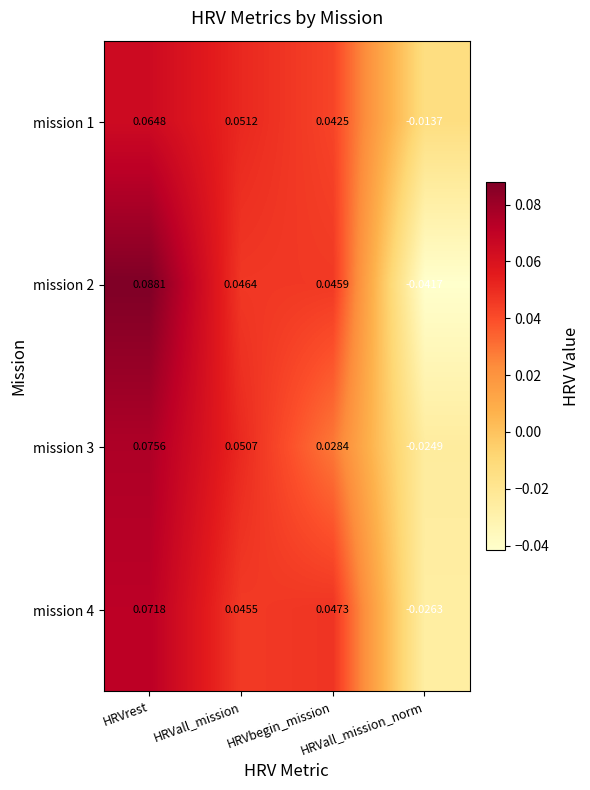

Which series changed the most between HRVall_mission and HRVbegin_mission?

mission 3